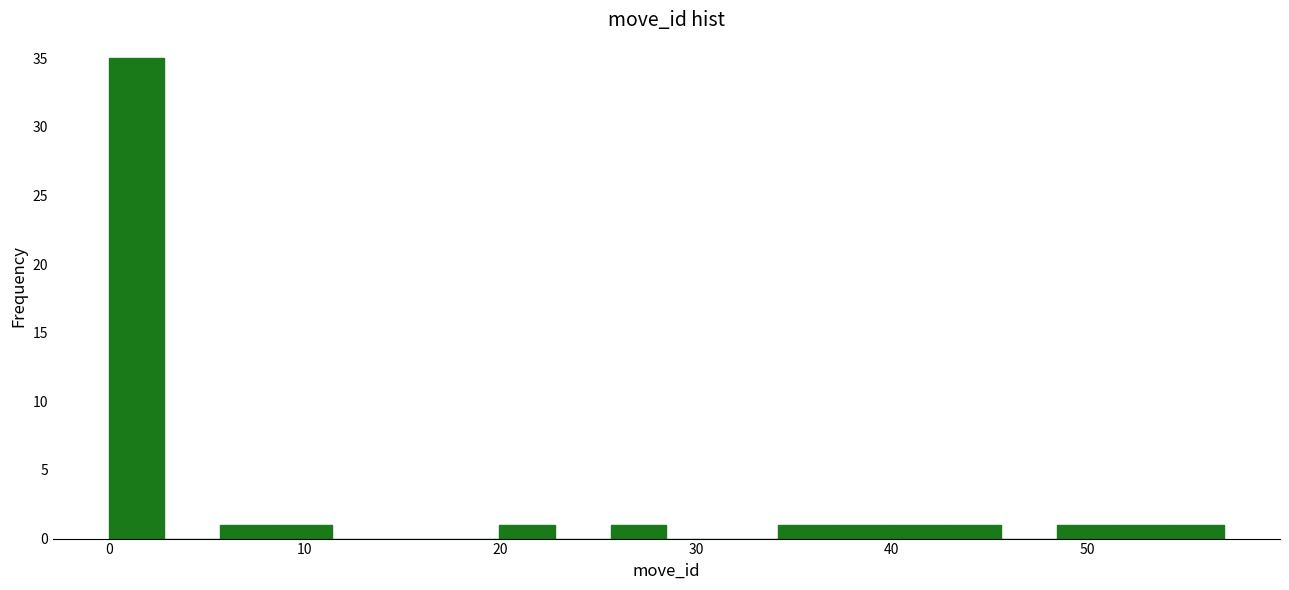

Around what value on the x-axis is the tallest bar? Give the approximate position of its centre, as read against the axis.

1